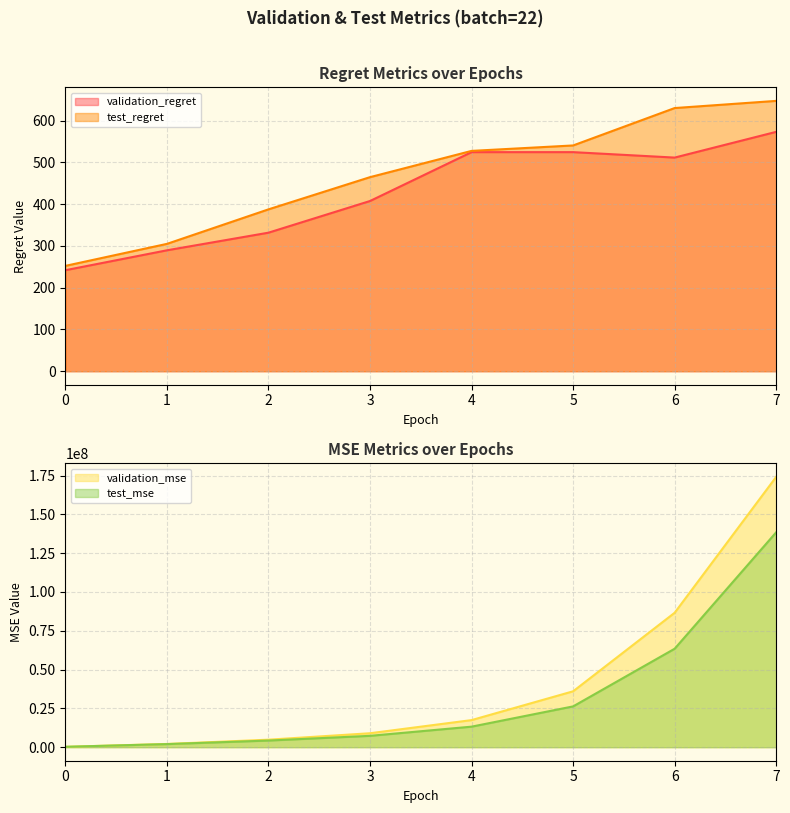

What is the maximum value for validation_regret?

573.1